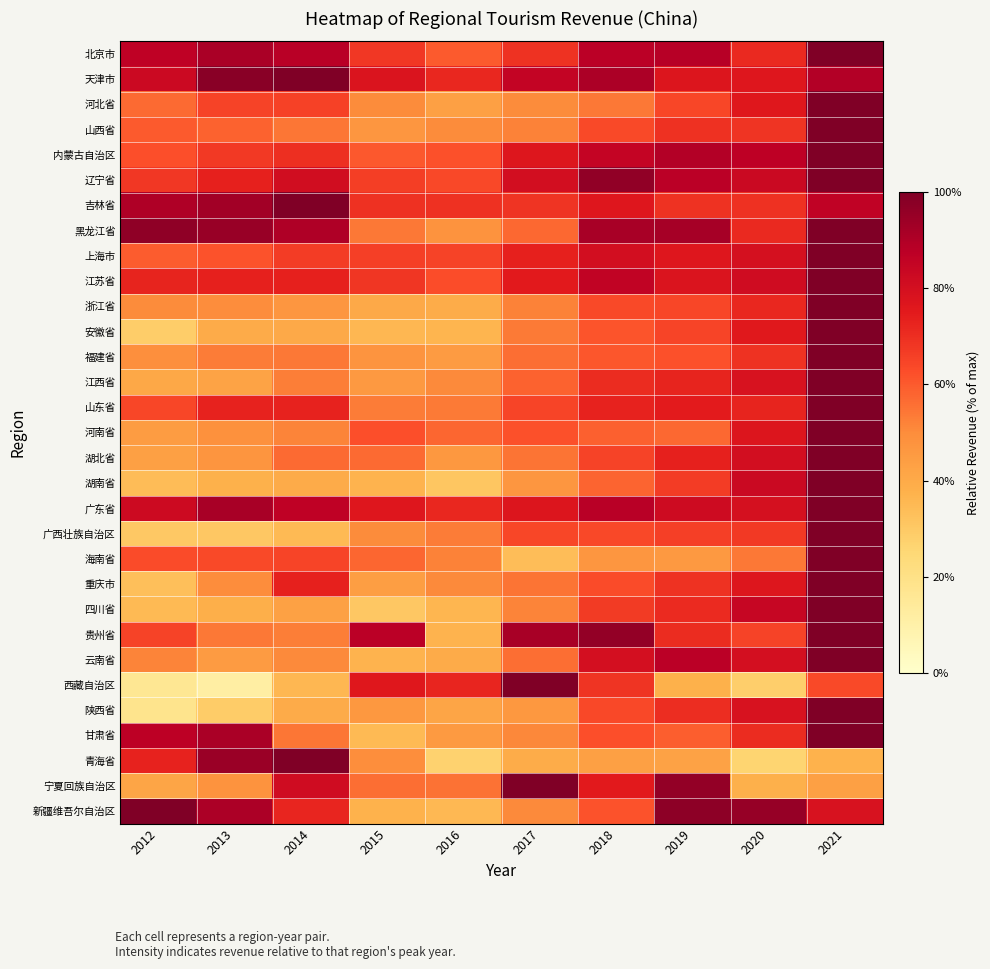

Which series has the largest total across all categories?

天津市